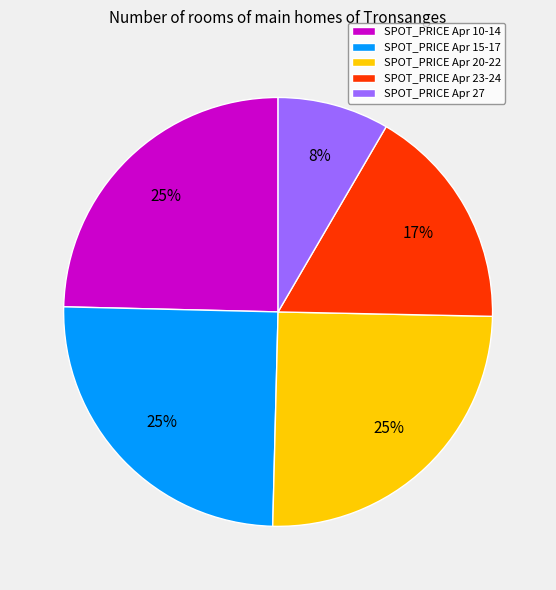

Which has a higher value, SPOT_PRICE Apr 27 or SPOT_PRICE Apr 20-22?

SPOT_PRICE Apr 20-22